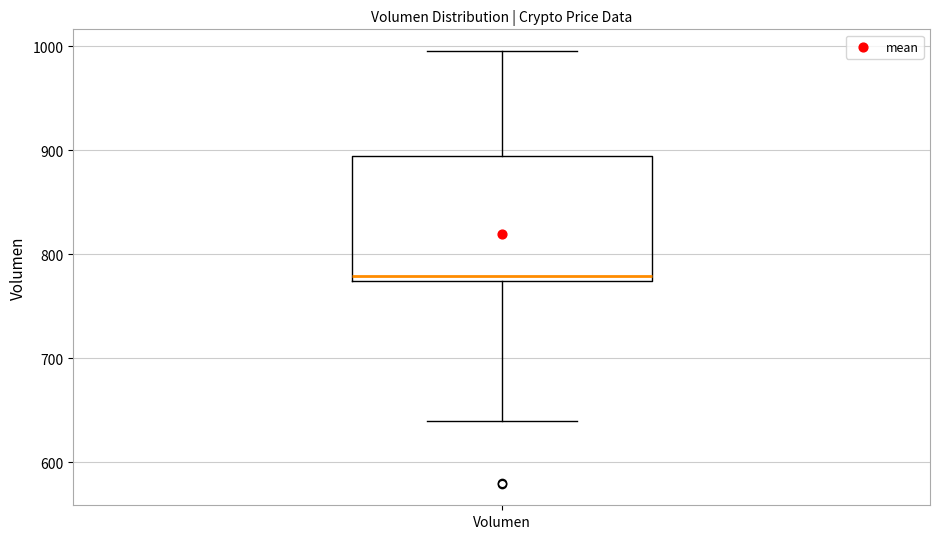

Transcribe this box plot: give where the median line is, the range the box spans, and where the two whiskers end, as read against the y-axis. The values are not printed on the chart, so give them approximately, as read against the axis.

median 780, box 770 to 890, whiskers 640 to 1000